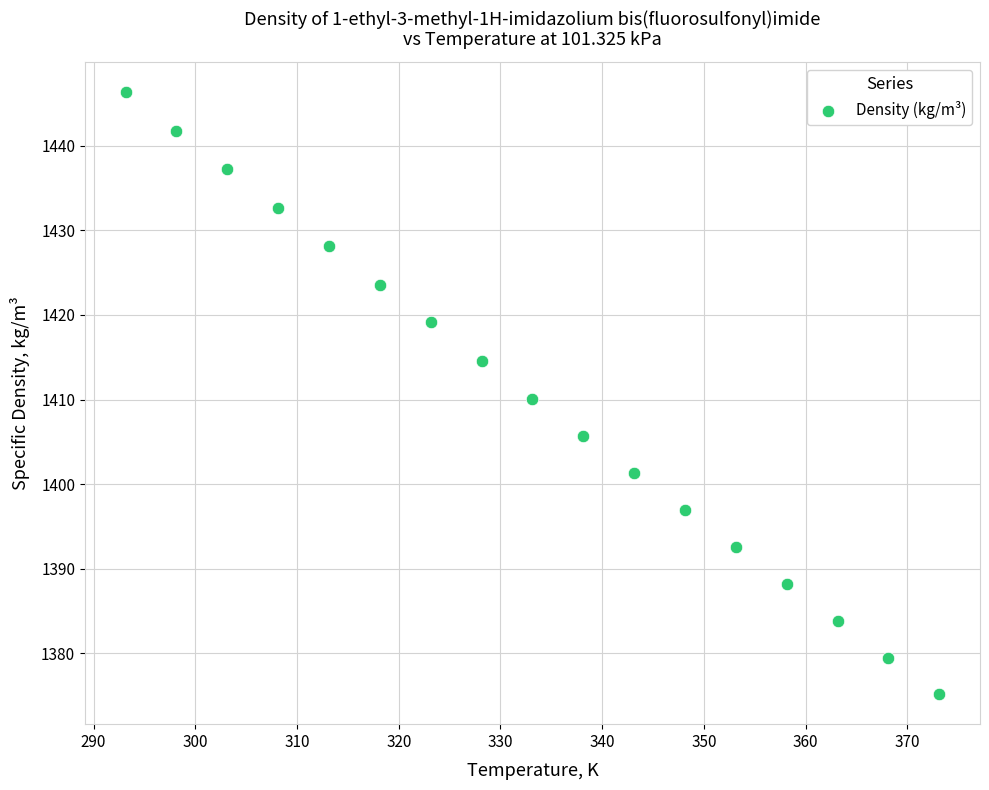

What is the range of X values (max minus min)?

80.0